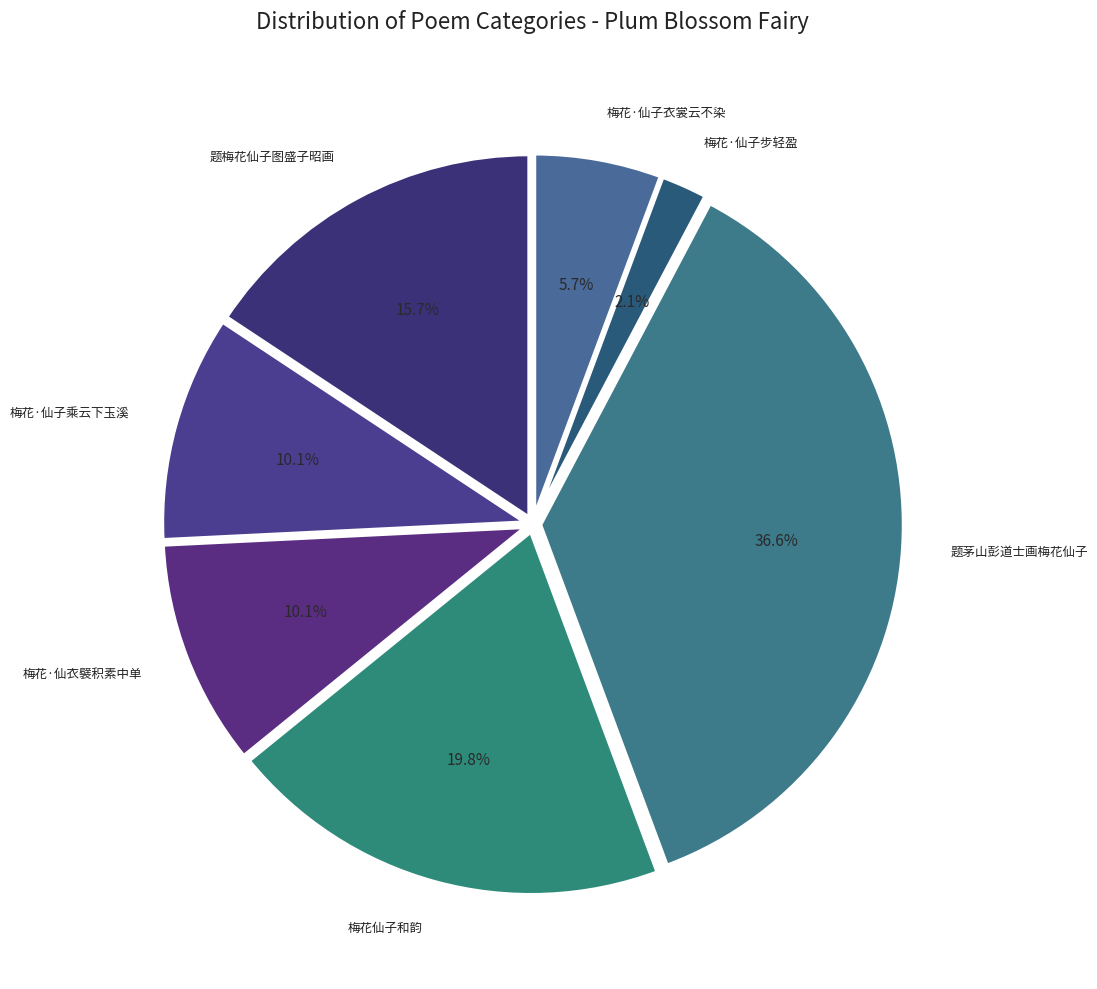

Count the number of slices in the pie.

7